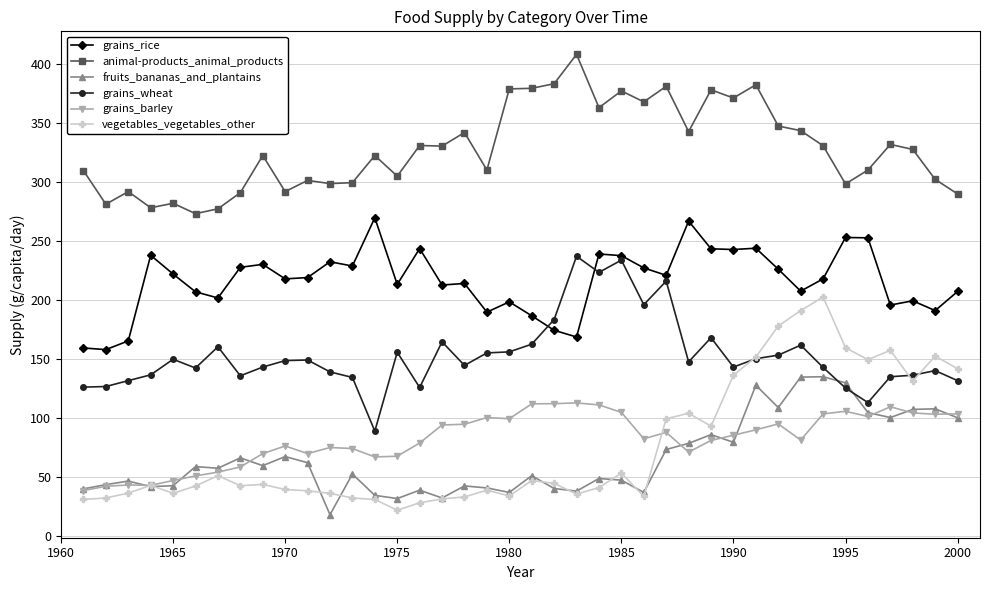

What is the value of the grains_wheat point at the 20th from the left?

156.2